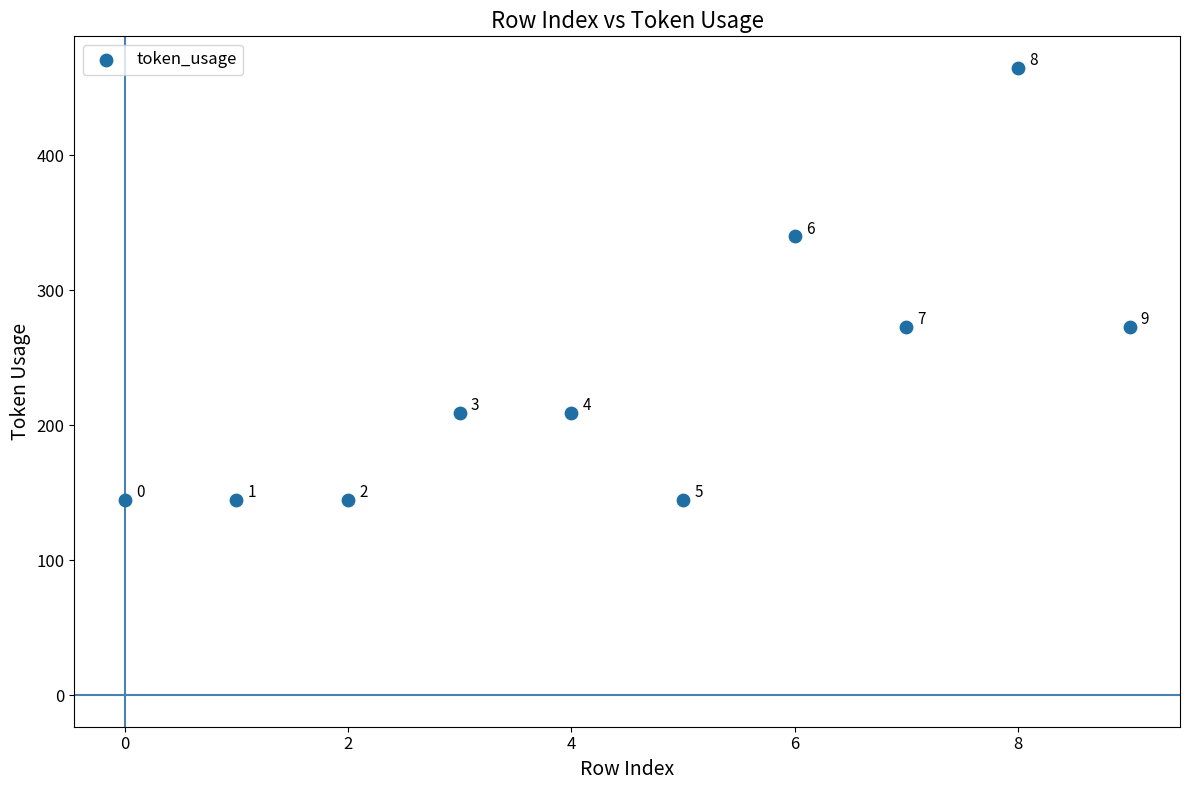

What Y value in the scatter plot is closest to 305?

273